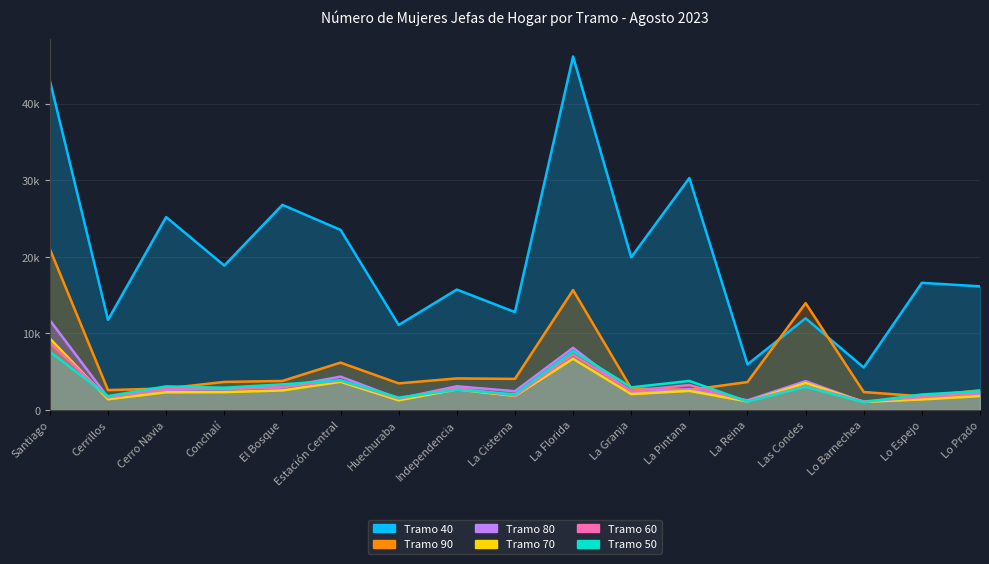

What is the difference between the maximum and minimum values in the Tramo 60 series?

7701